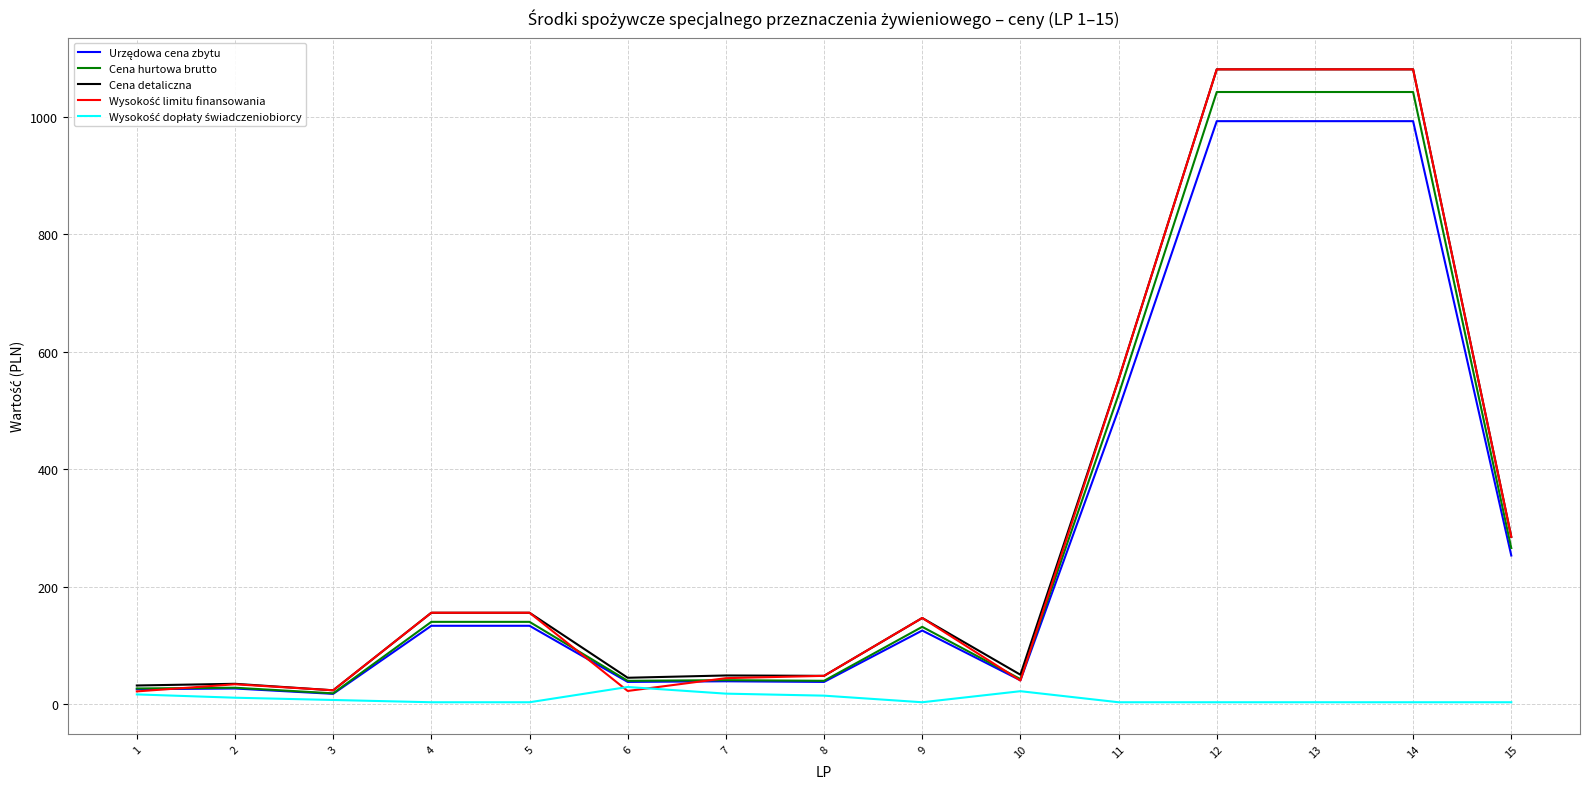

What is the maximum value shown in the chart?

1080.3